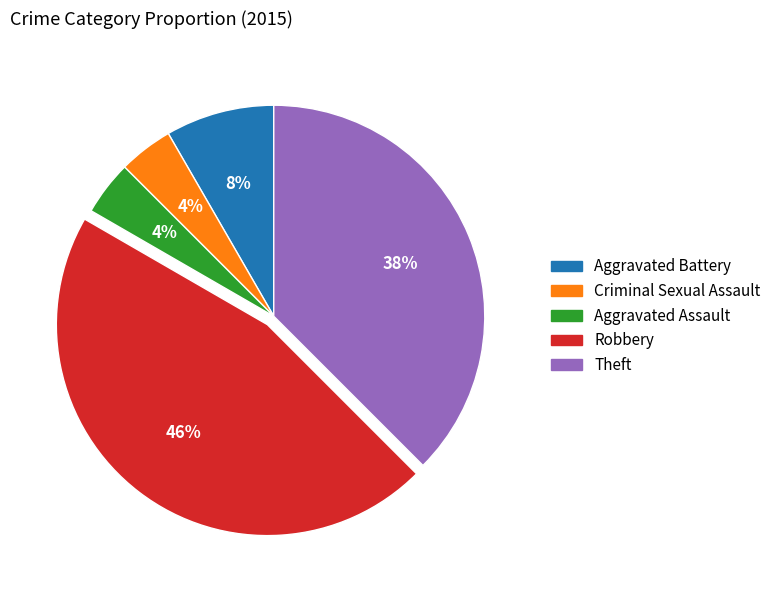

How many slices are in this pie chart?

5